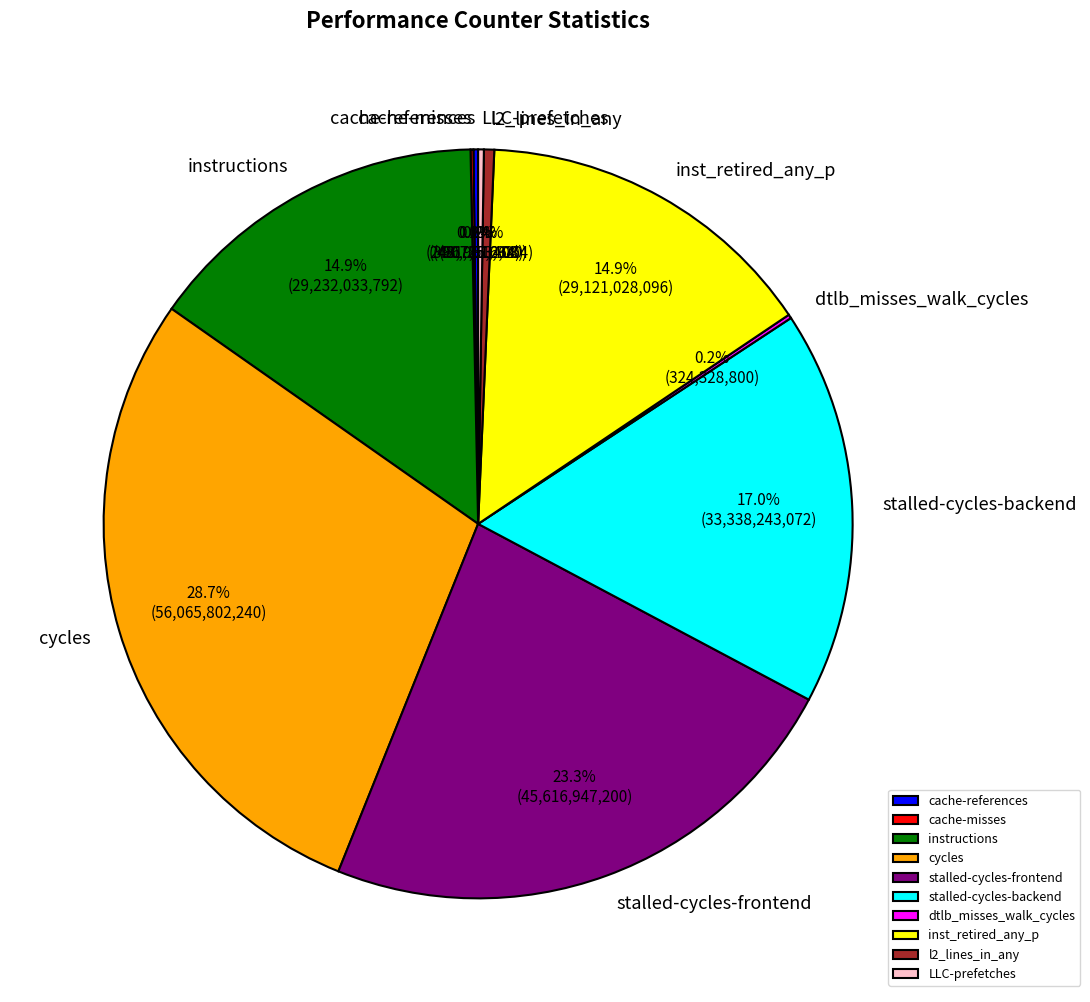

What is the largest slice in the pie chart?

cycles